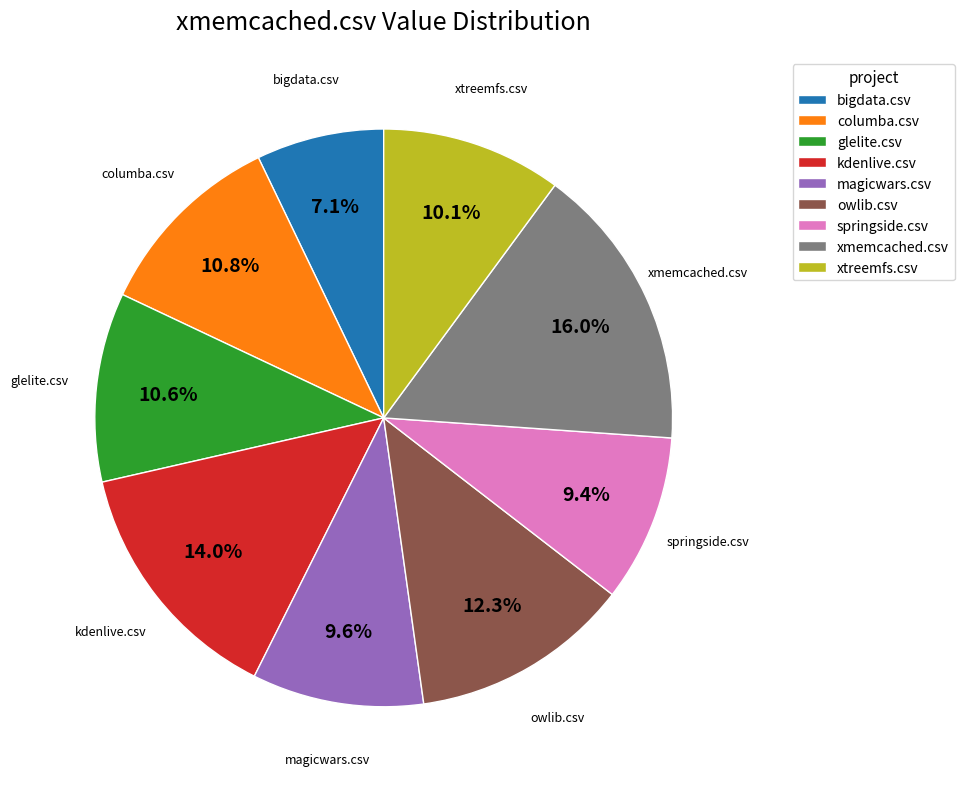

Count the number of slices in the pie.

9